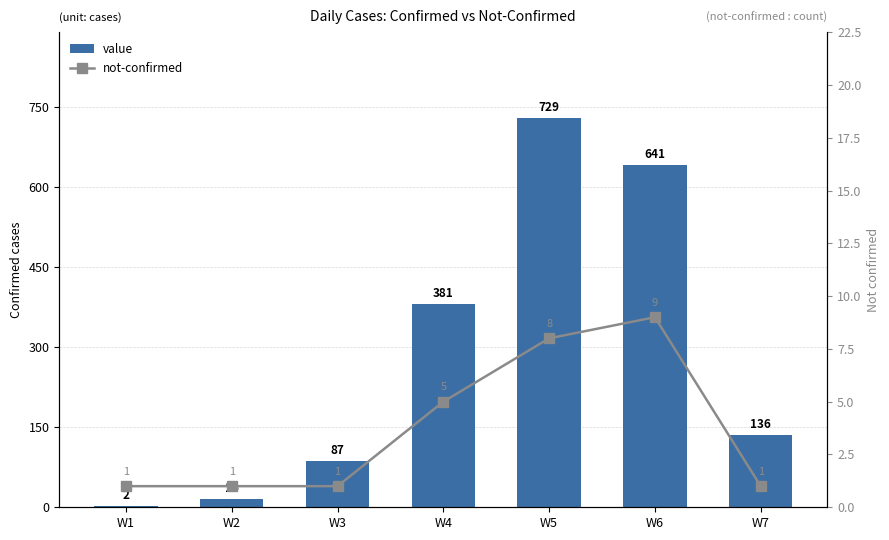

Are the bars horizontal?

No